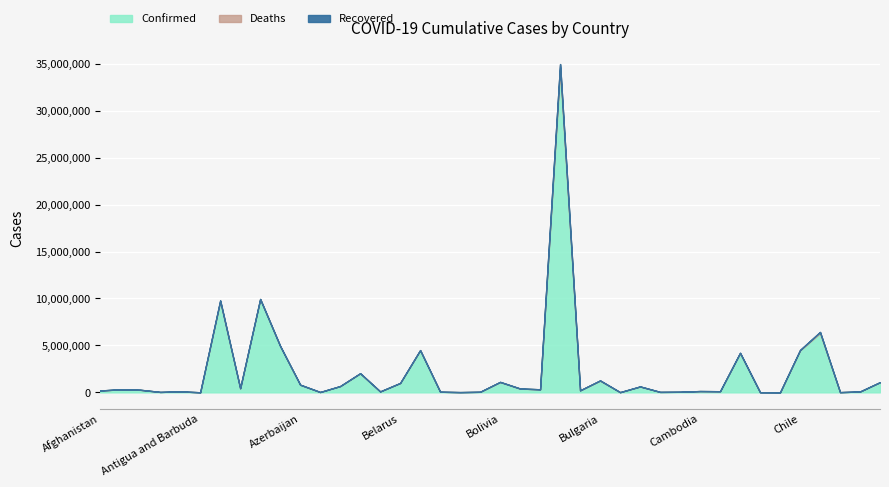

Is the value of Confirmed at Bangladesh greater than the value of Recovered at Canada?

Yes